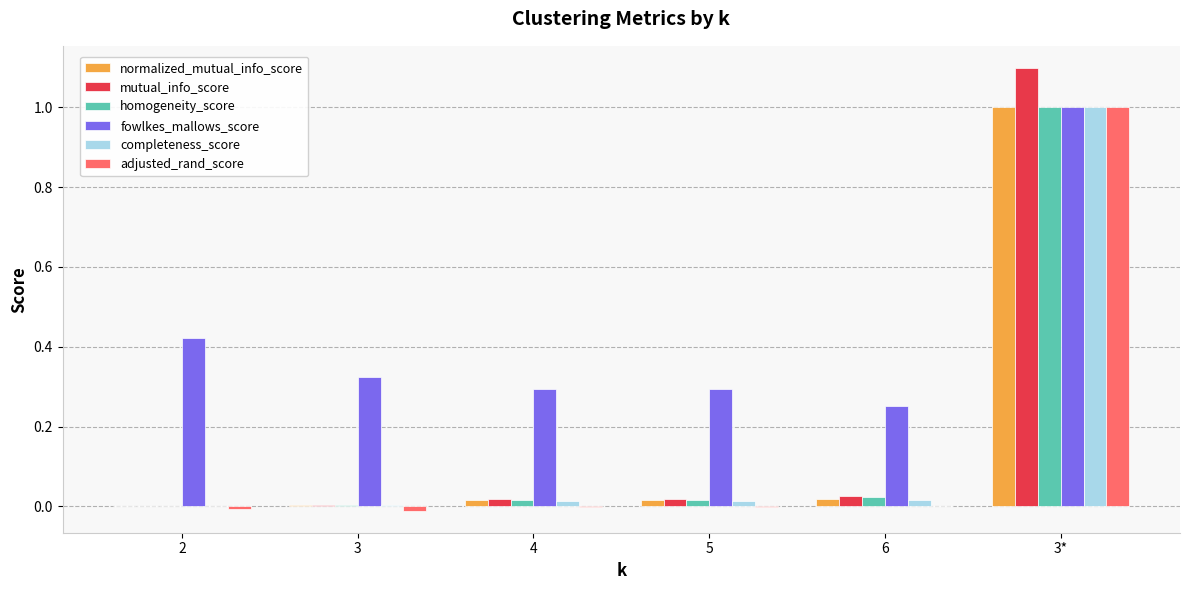

What is the sum of all fowlkes_mallows_score values?

2.6